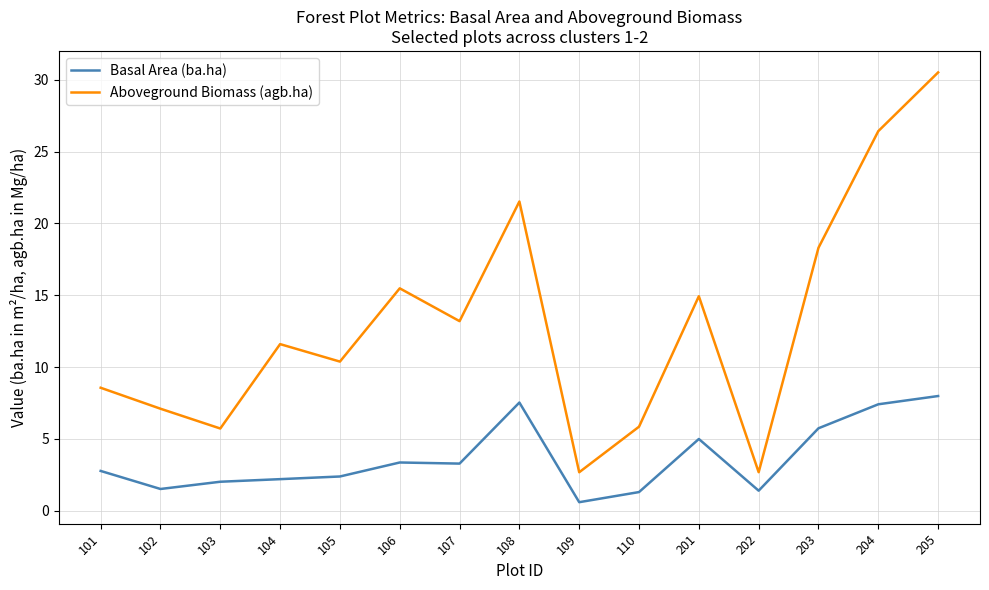

Which category has the lowest value across all series?

109